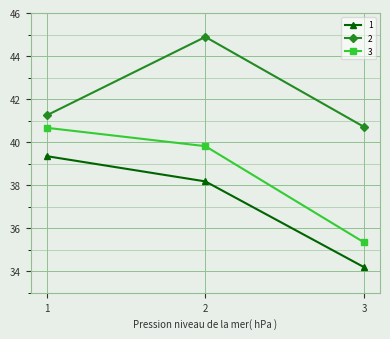

Does the chart have visible grid lines?

Yes